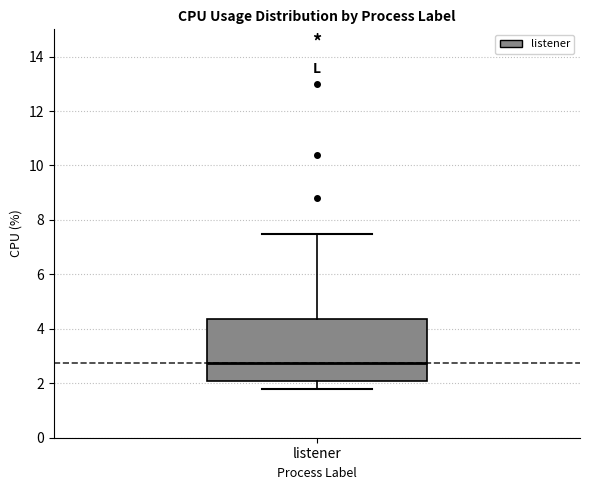

Transcribe this box plot: give where the median line is, the range the box spans, and where the two whiskers end, as read against the y-axis. The values are not printed on the chart, so give them approximately, as read against the axis.

median 2.8, box 2.0 to 4.4, whiskers 1.8 to 7.6